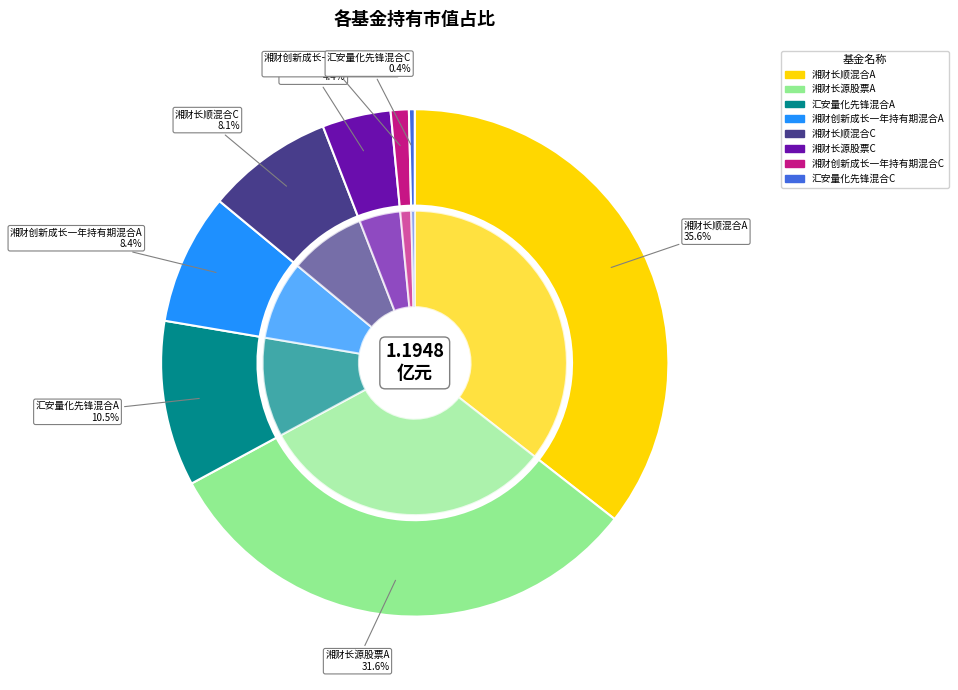

What is the largest slice in the pie chart?

湘财长顺混合A